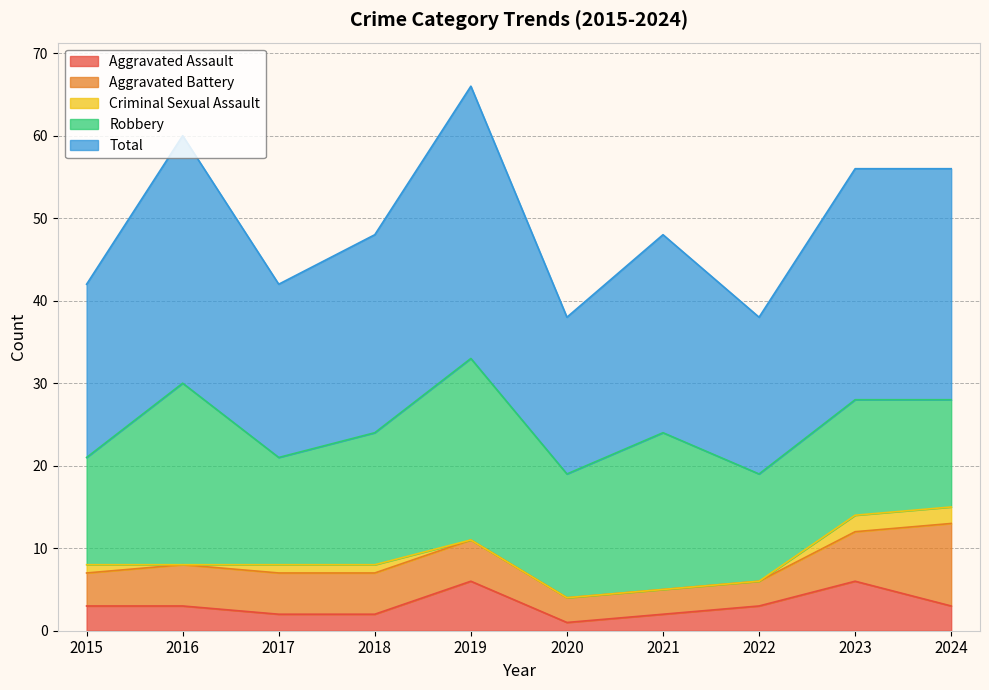

Reading left to right, what are all the values shown in this chart?

Aggravated Assault: 2015=3	2016=3	2017=2	2018=2	2019=6	2020=1	2021=2	2022=3	2023=6	2024=3
Aggravated Battery: 2015=4	2016=5	2017=5	2018=5	2019=5	2020=3	2021=3	2022=3	2023=6	2024=10
Criminal Sexual Assault: 2015=1	2016=0	2017=1	2018=1	2019=0	2020=0	2021=0	2022=0	2023=2	2024=2
Robbery: 2015=13	2016=22	2017=13	2018=16	2019=22	2020=15	2021=19	2022=13	2023=14	2024=13
Total: 2015=21	2016=30	2017=21	2018=24	2019=33	2020=19	2021=24	2022=19	2023=28	2024=28